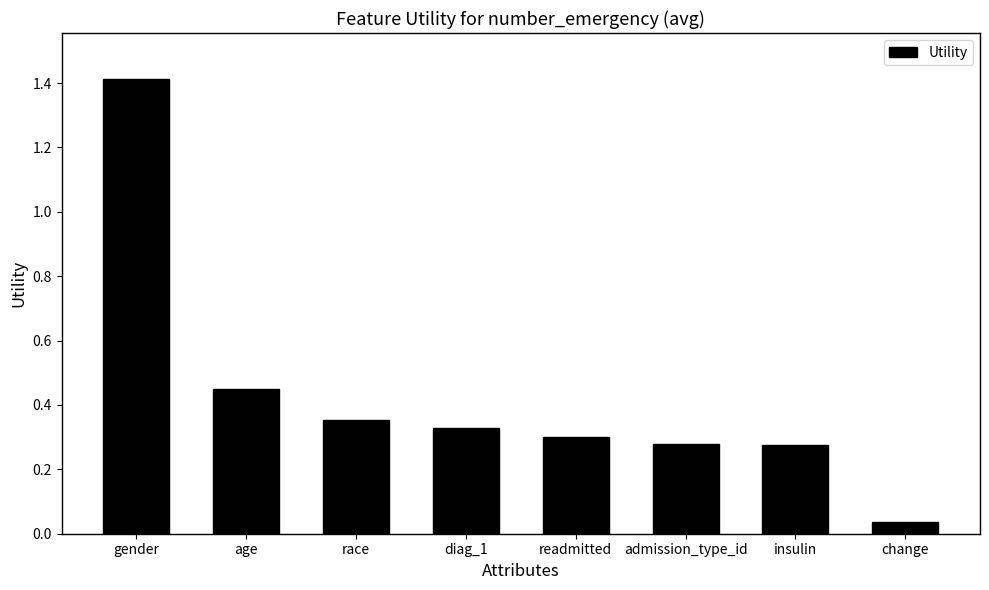

What is the greatest value displayed?

1.4